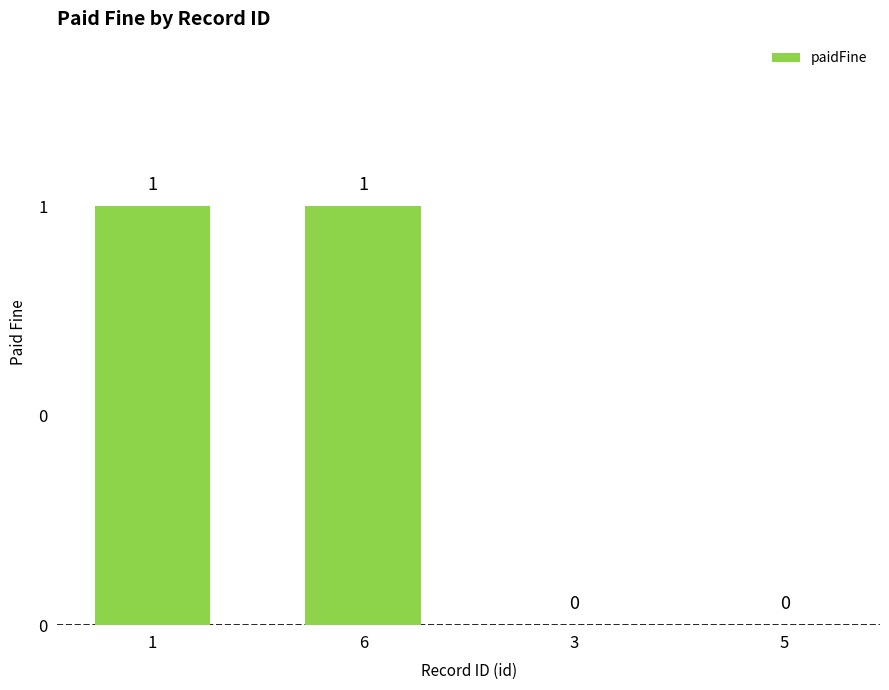

Between 1 and 3, which is larger?

1